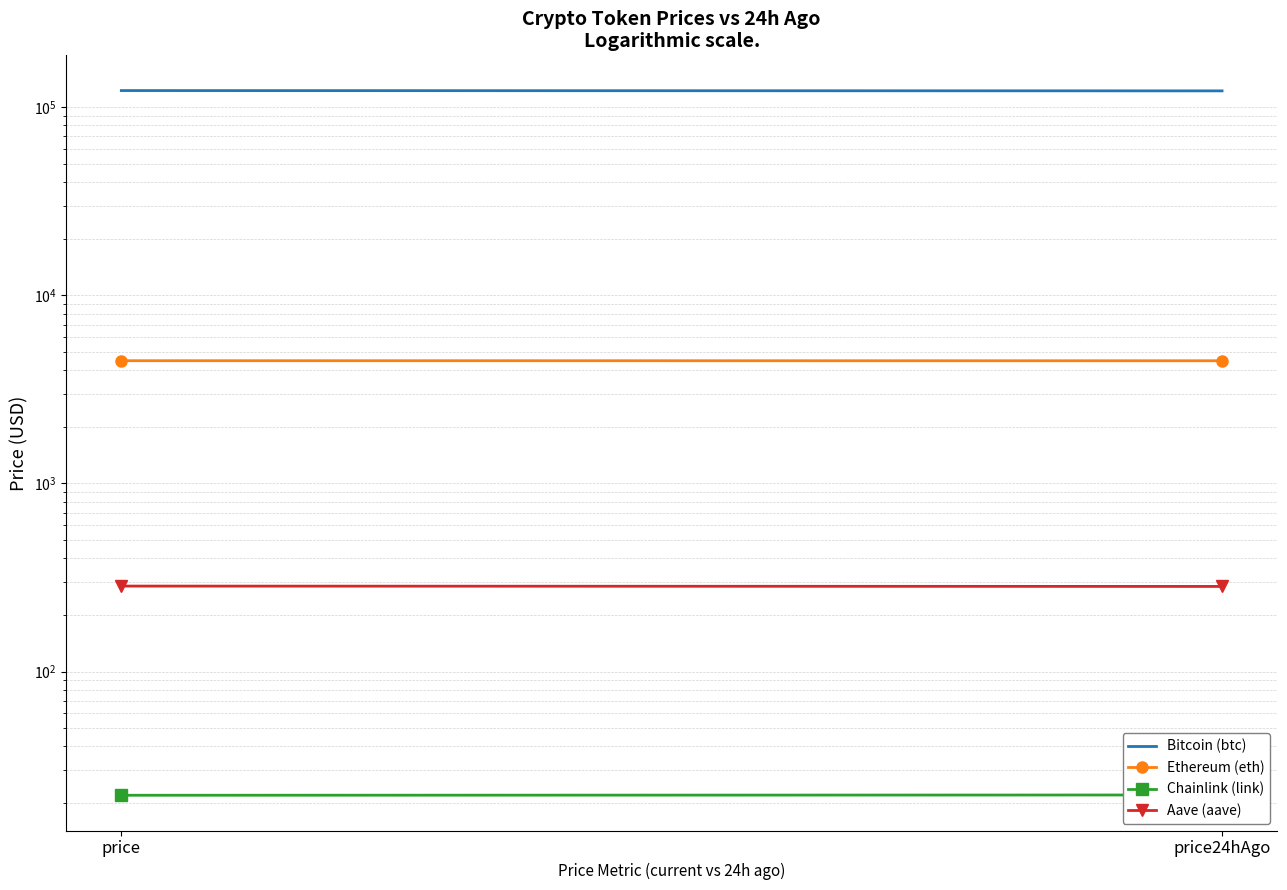

True or false: Chainlink (link) has a value of 22.0 at price.

True